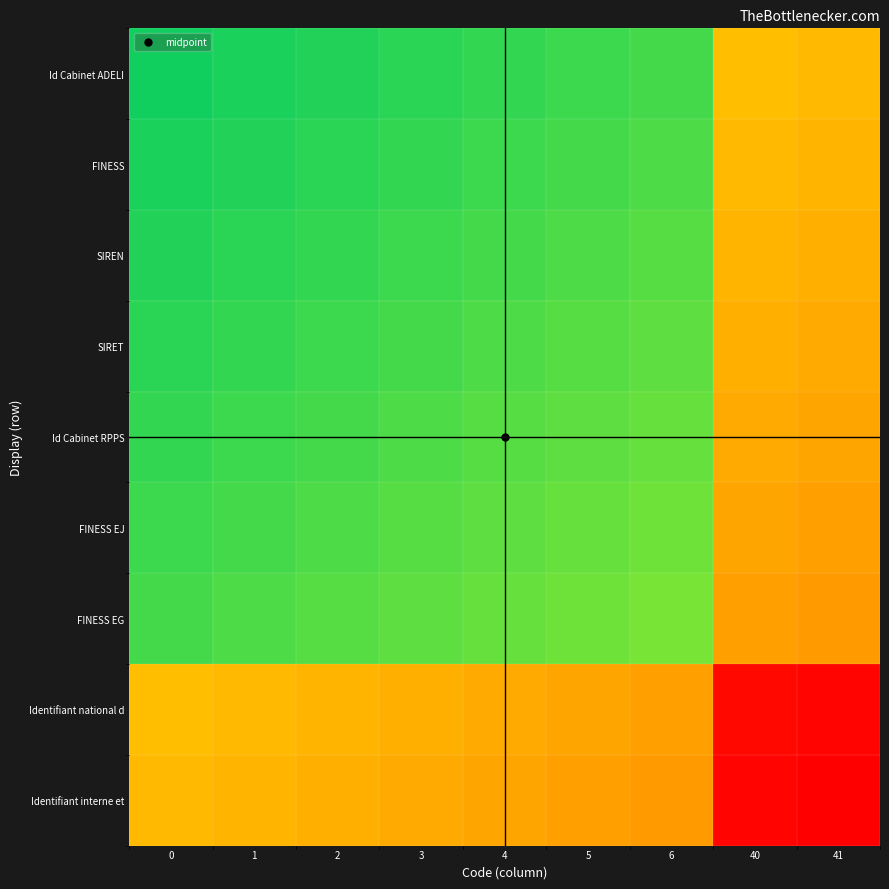

List the series in order of their peak value, lowest first.

Id Cabinet ADELI, FINESS, SIREN, SIRET, Id Cabinet RPPS, FINESS EJ, FINESS EG, Identifiant national d, Identifiant interne et